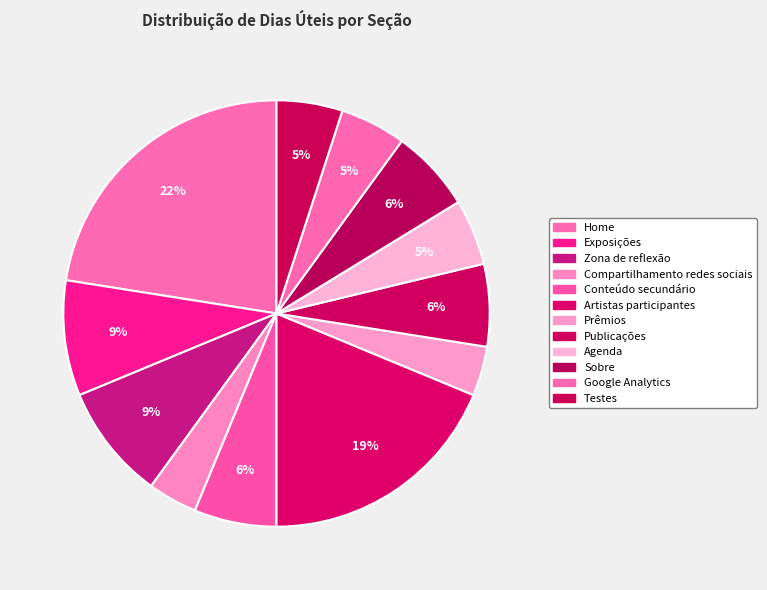

Count the number of slices in the pie.

12